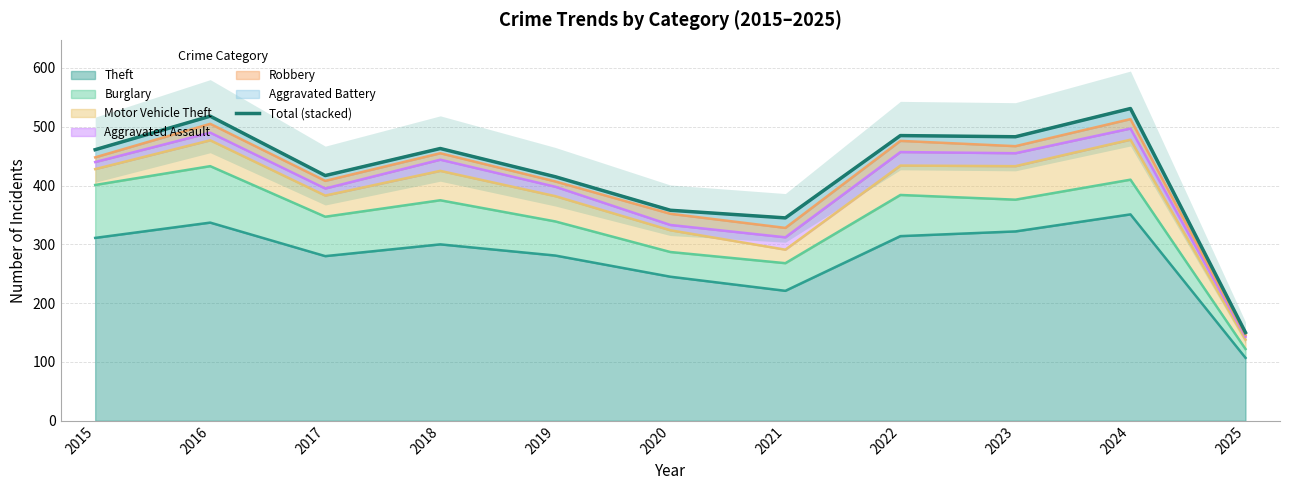

What is the difference between the values at 2023 and 2017?

66